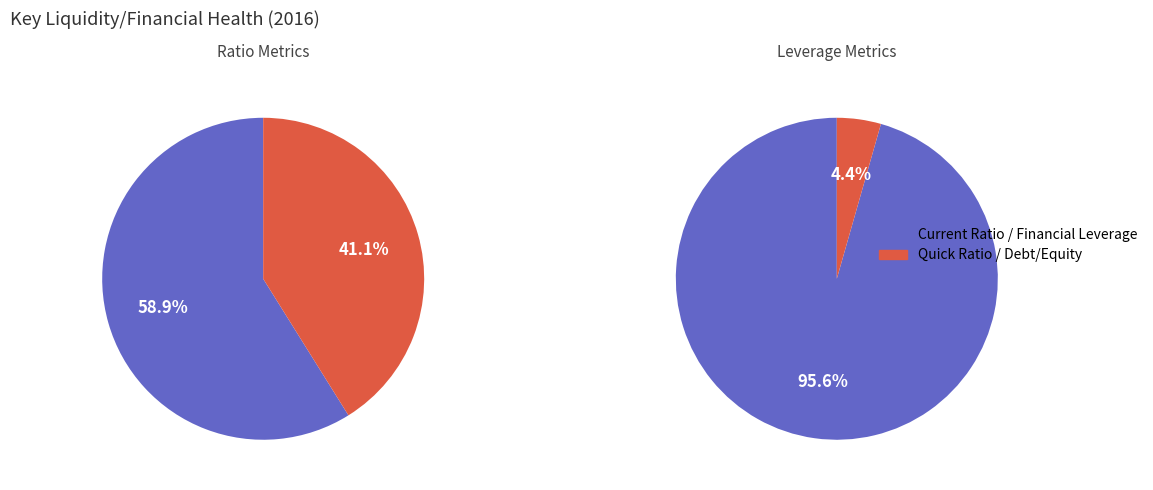

Does any single category account for the majority?

Yes